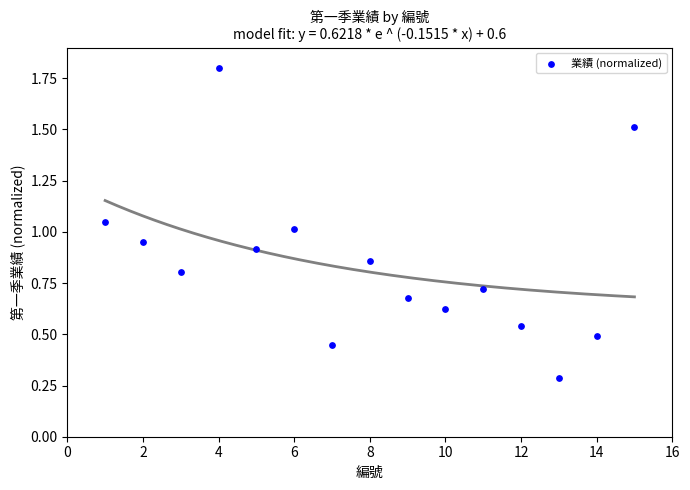

What is the range of Y values (max minus min)?

1.5